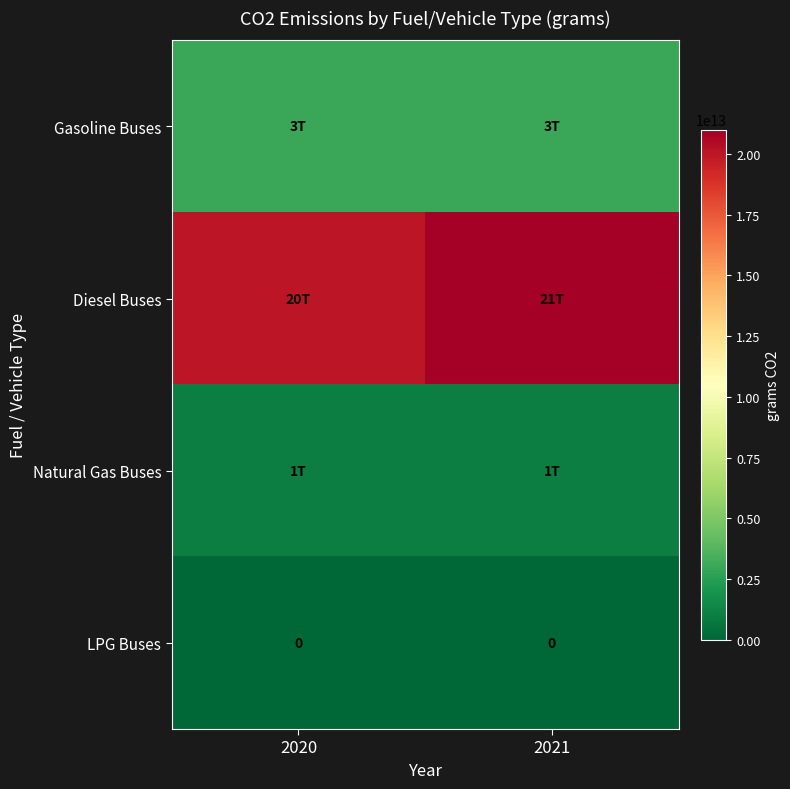

What is the spread (max minus min) of values at 2021?

21000000000000